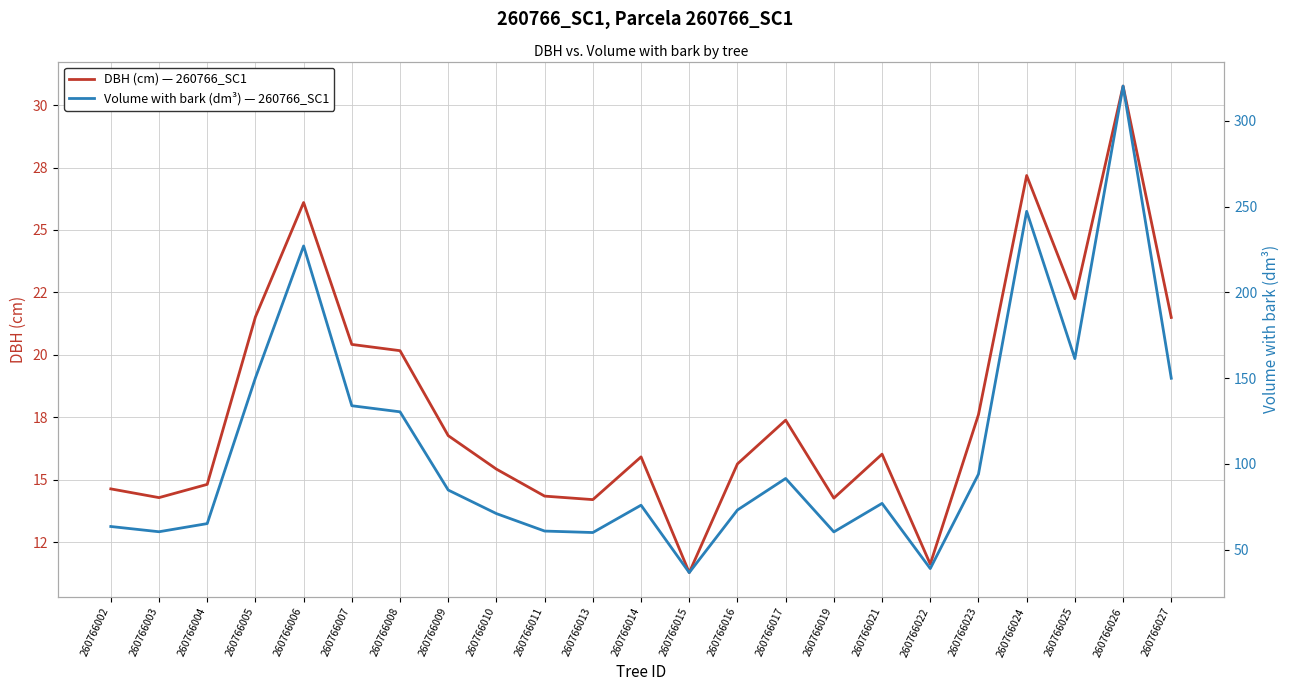

How many series are shown in this chart?

2